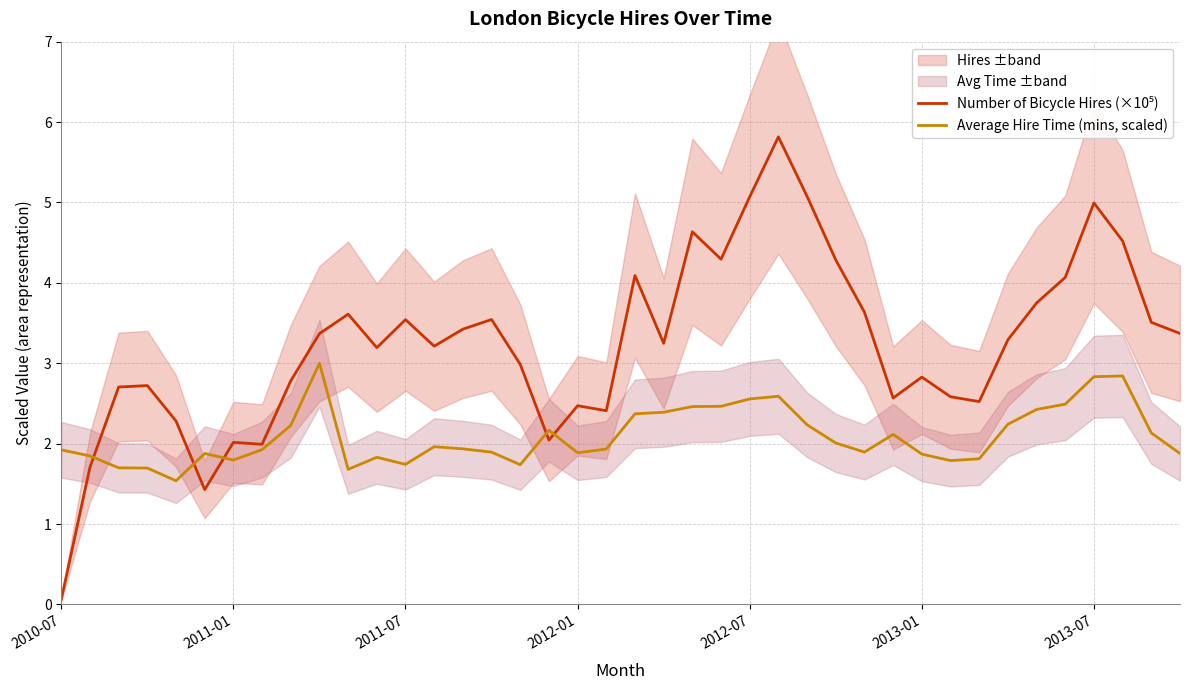

The Average Hire Time (mins, scaled) series shows 2.7 at 2013-01. True or false?

False